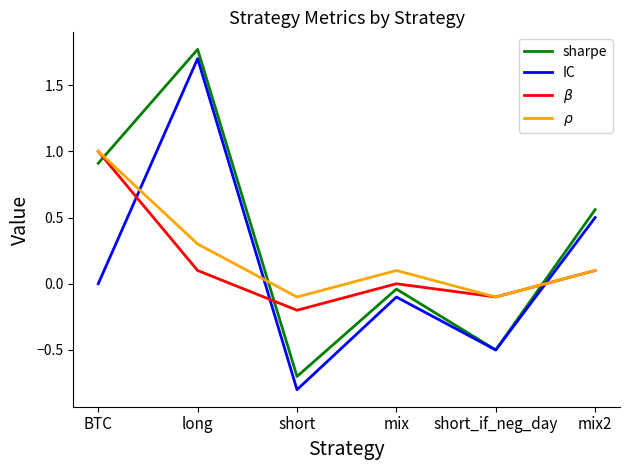

What is the smallest value displayed?

-0.8